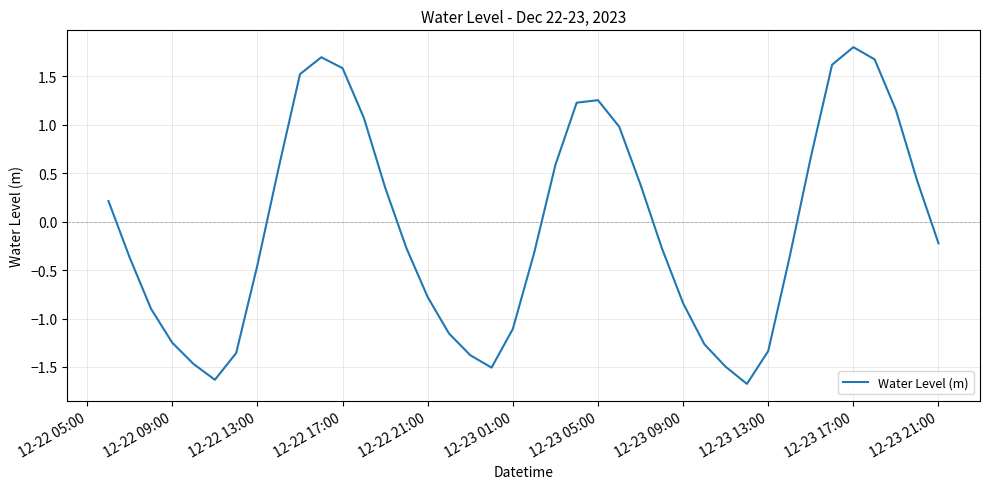

What is the smallest value displayed?

-1.7